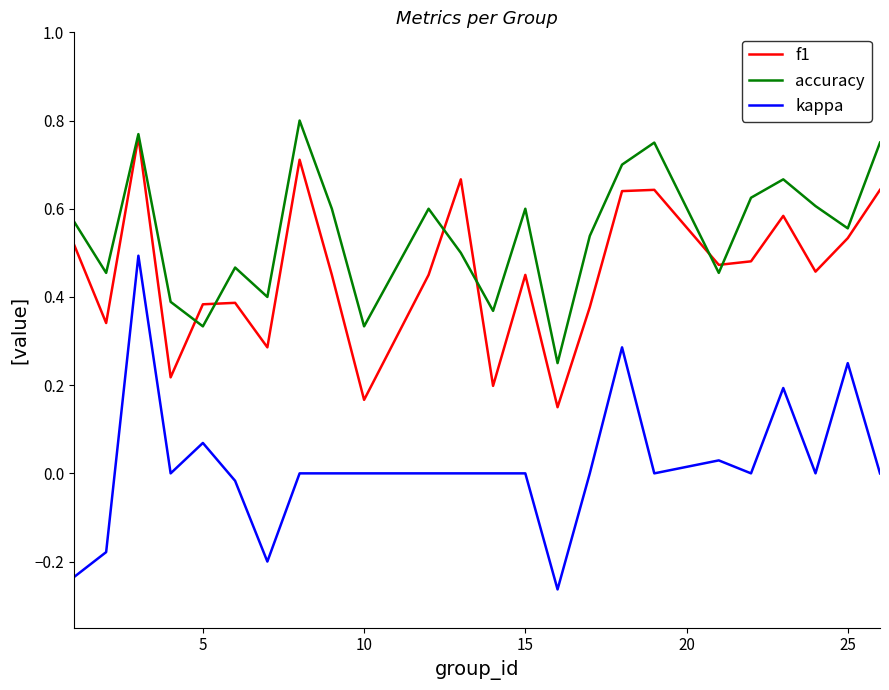

How many lines are shown in the chart?

3